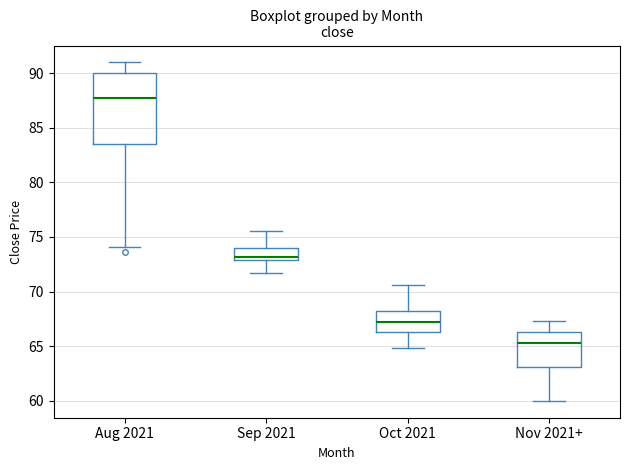

Where does the median line of the box for Oct 2021 sit on the y-axis? The values are not printed on the chart, so give them approximately, as read against the axis.

67.5